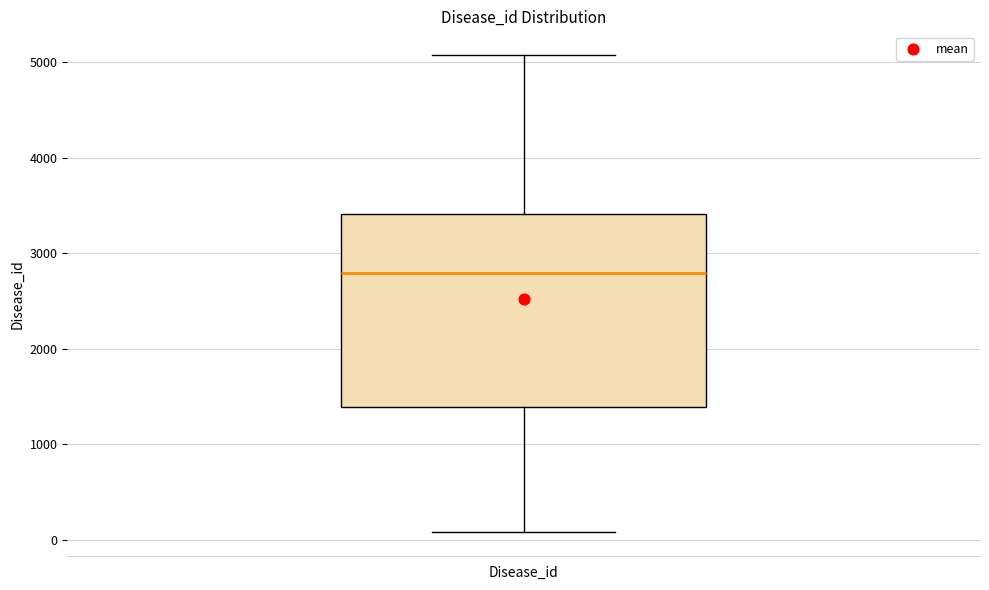

Read this box plot against the y-axis: the position of the median line, the range covered by the box, and the ends of both whiskers. The values are not printed on the chart, so give them approximately, as read against the axis.

median 2800, box 1400 to 3400, whiskers 100 to 5100